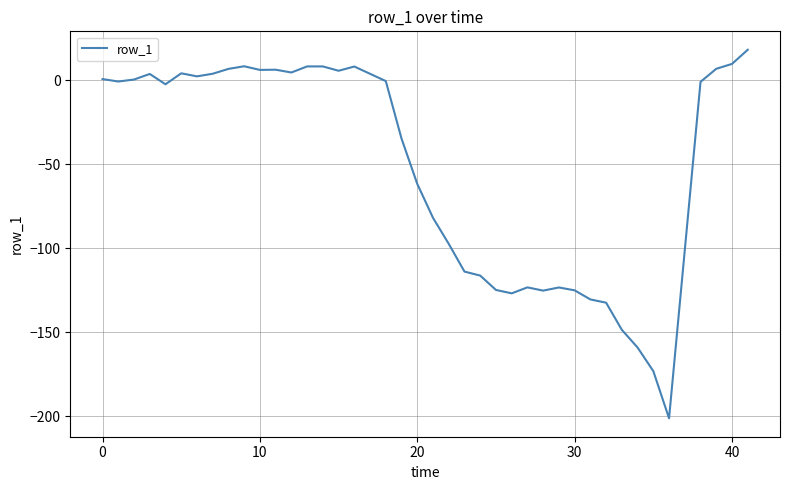

What is the difference between the maximum and minimum values?

219.1